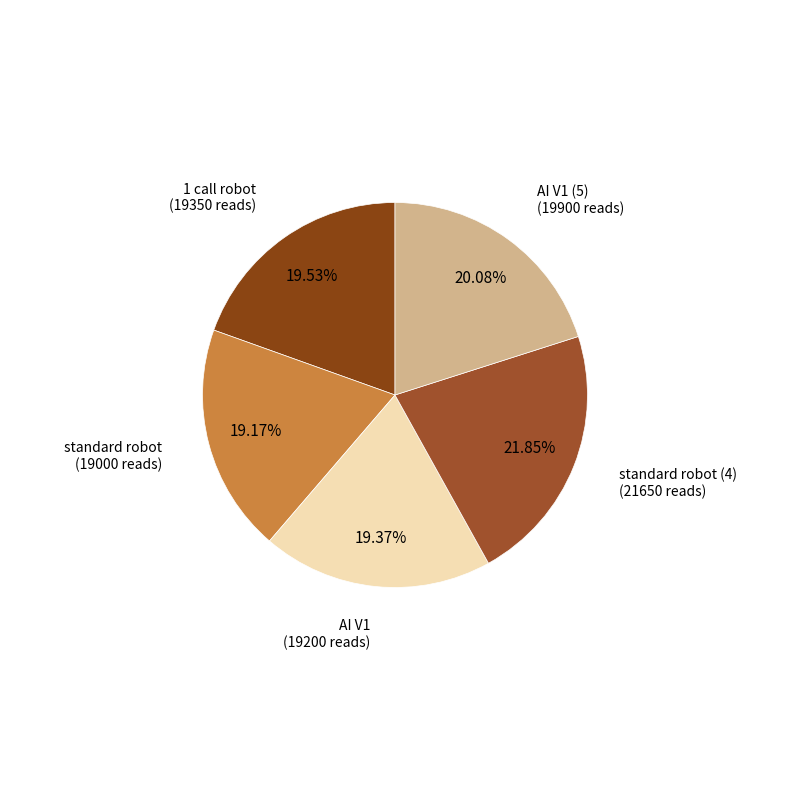

To the nearest percent, what is the difference between the AI V1 and standard robot slice percentages?

0%